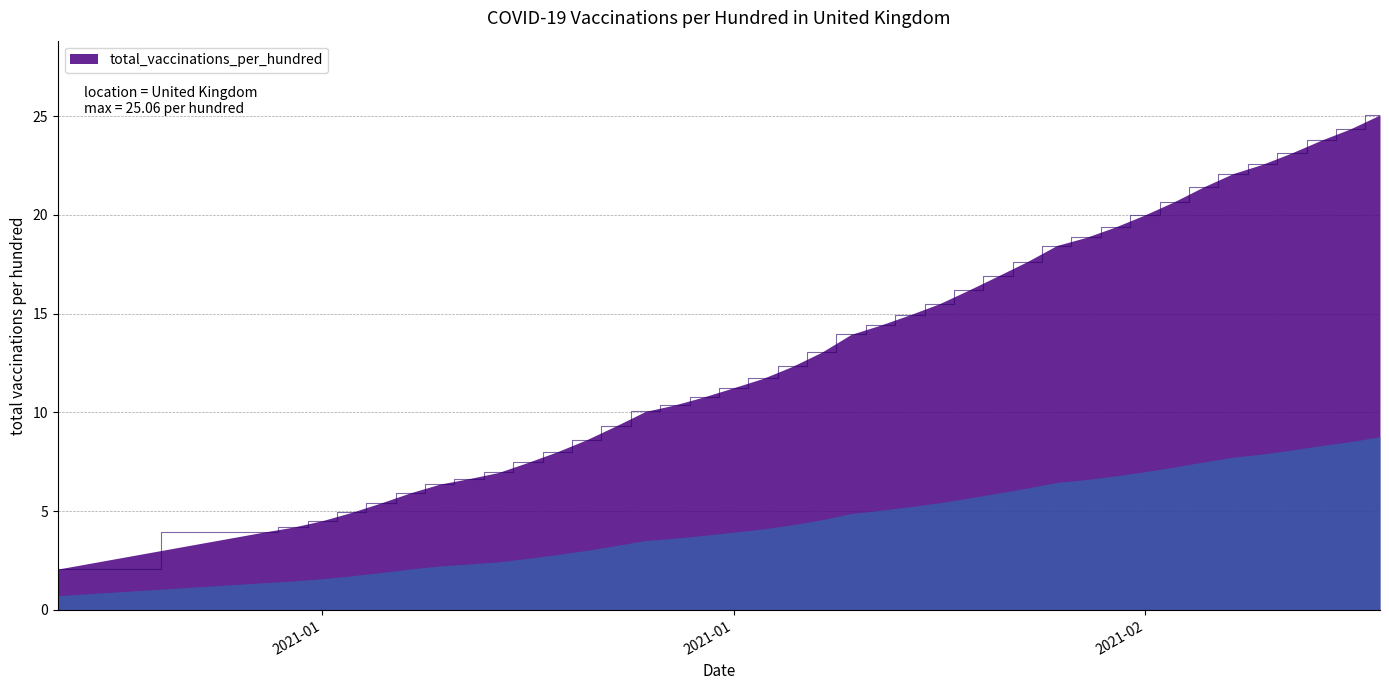

What is the smallest value displayed?

2.1